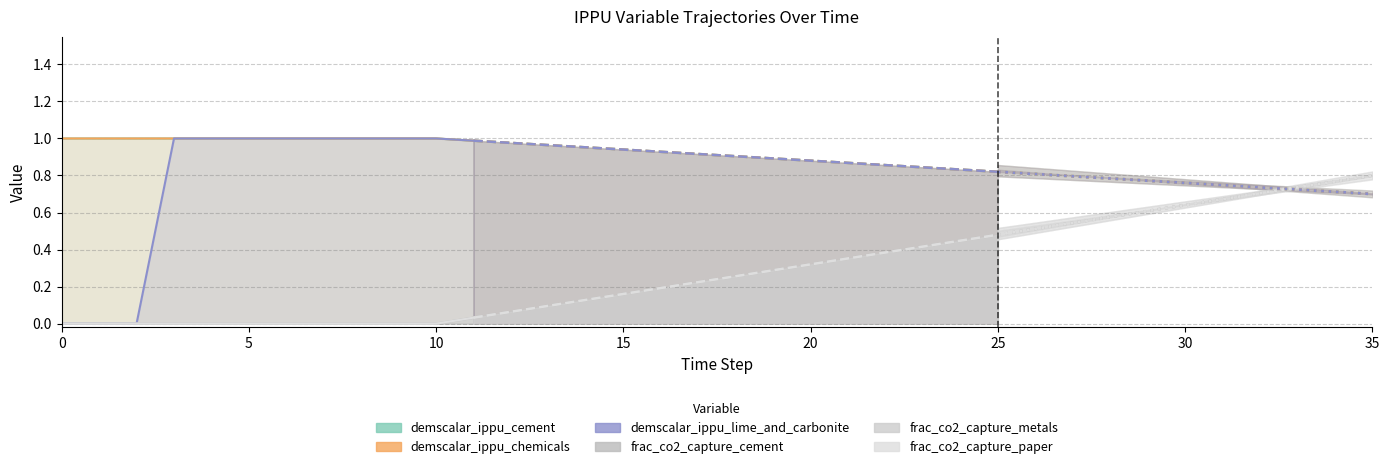

What is the label of the 8th point from the left?

35